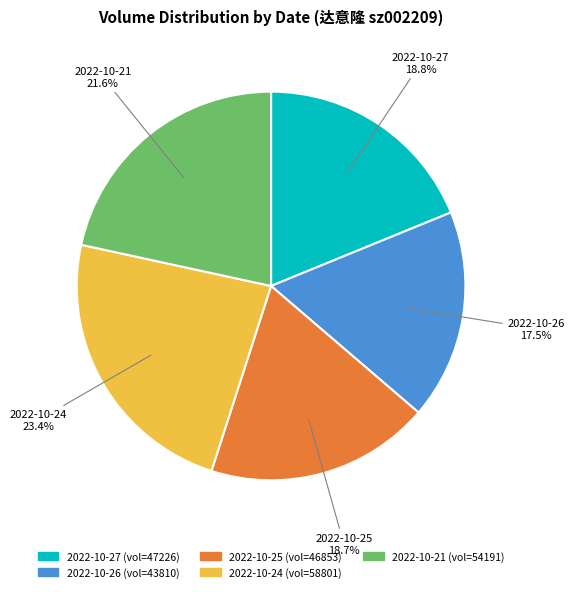

Do 2022-10-24 and 2022-10-25 together represent more than half of the pie?

No